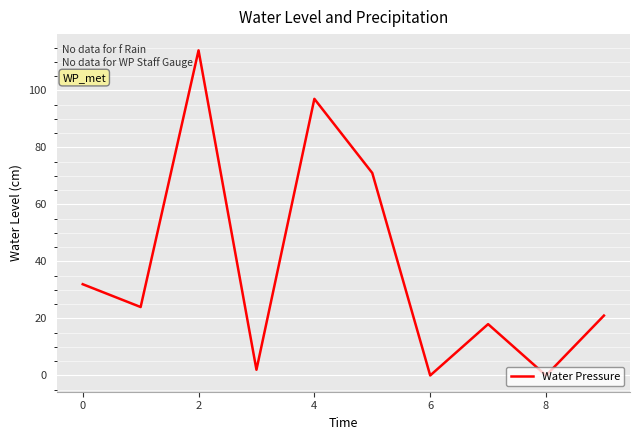

What is the average value?

38